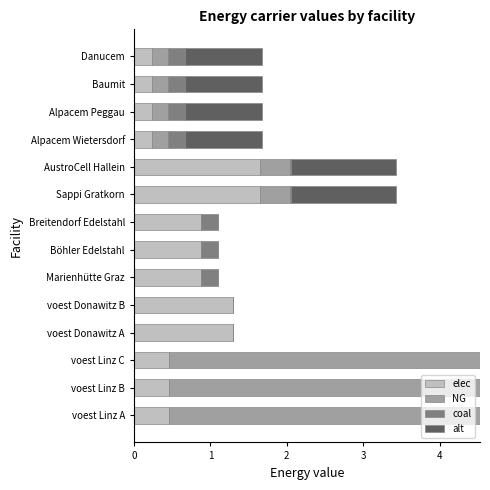

Is it true that elec equals 1.5 at Marienhütte Graz?

False